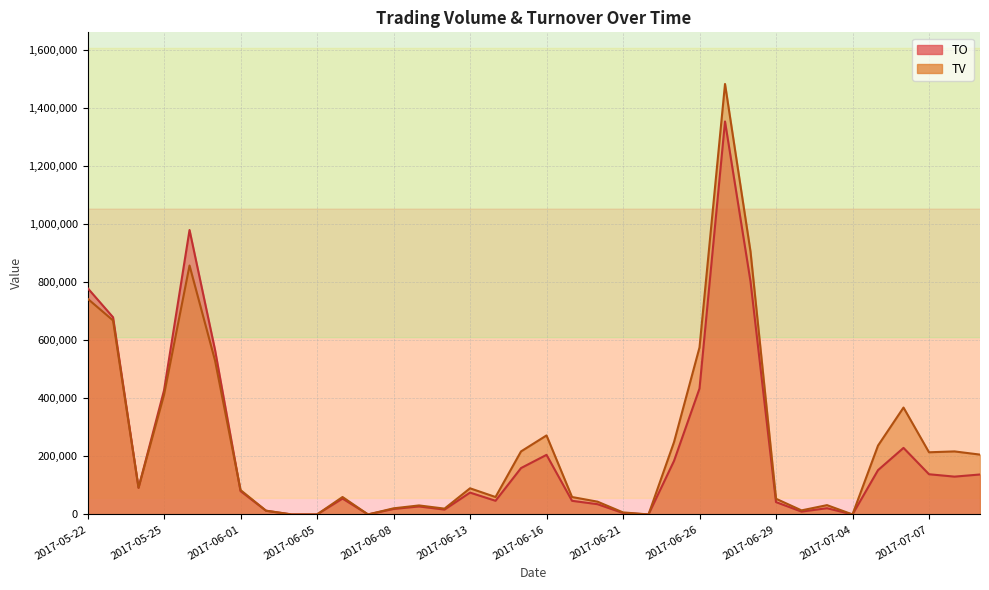

In TO, how many points are higher than both neighbors (excluding endpoints)?

8